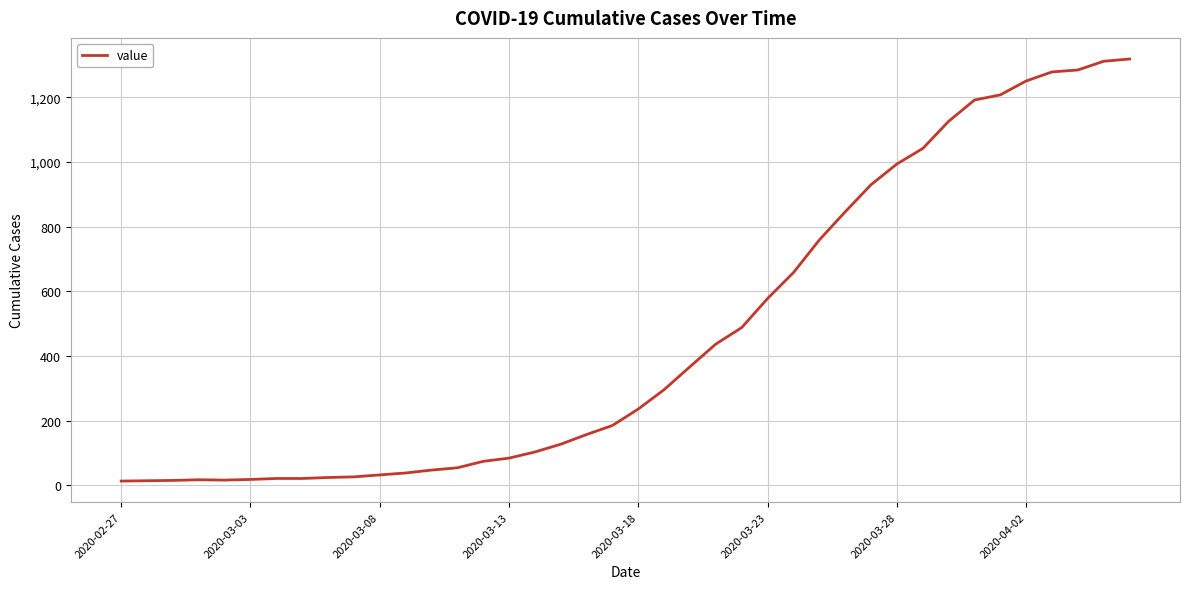

What is the difference between the maximum and minimum values?

1306